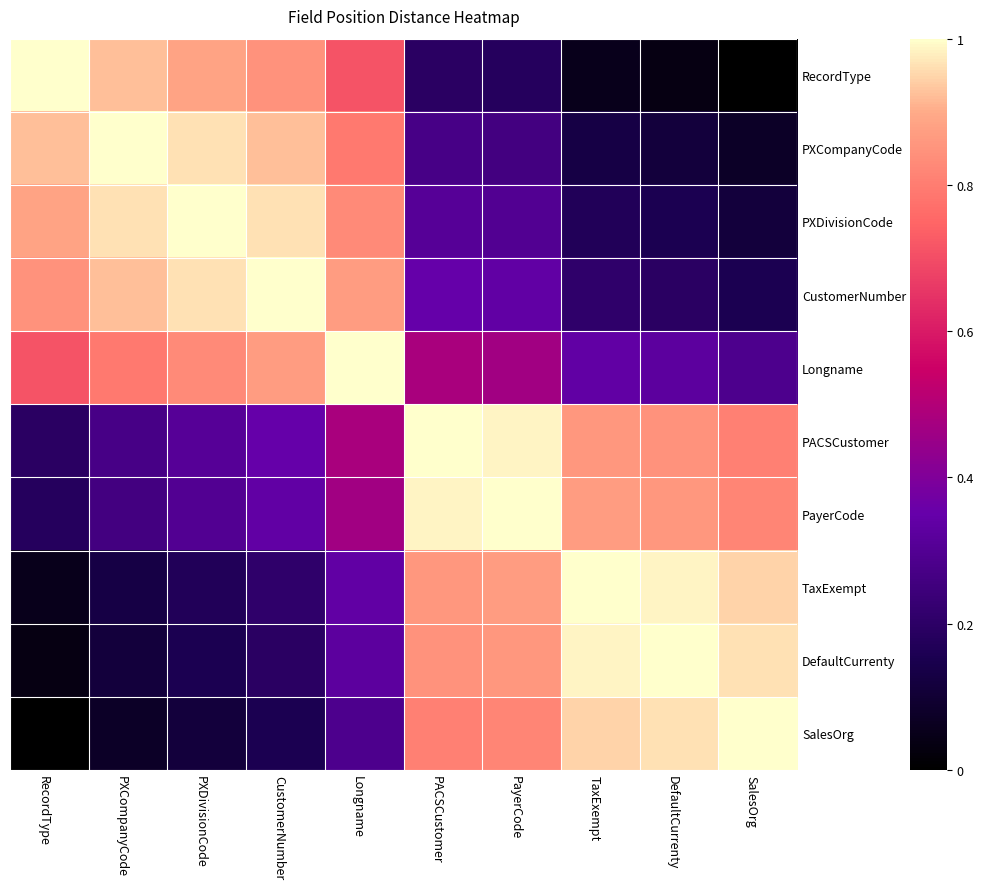

What is the difference between the highest and lowest values at PXDivisionCode?

0.9